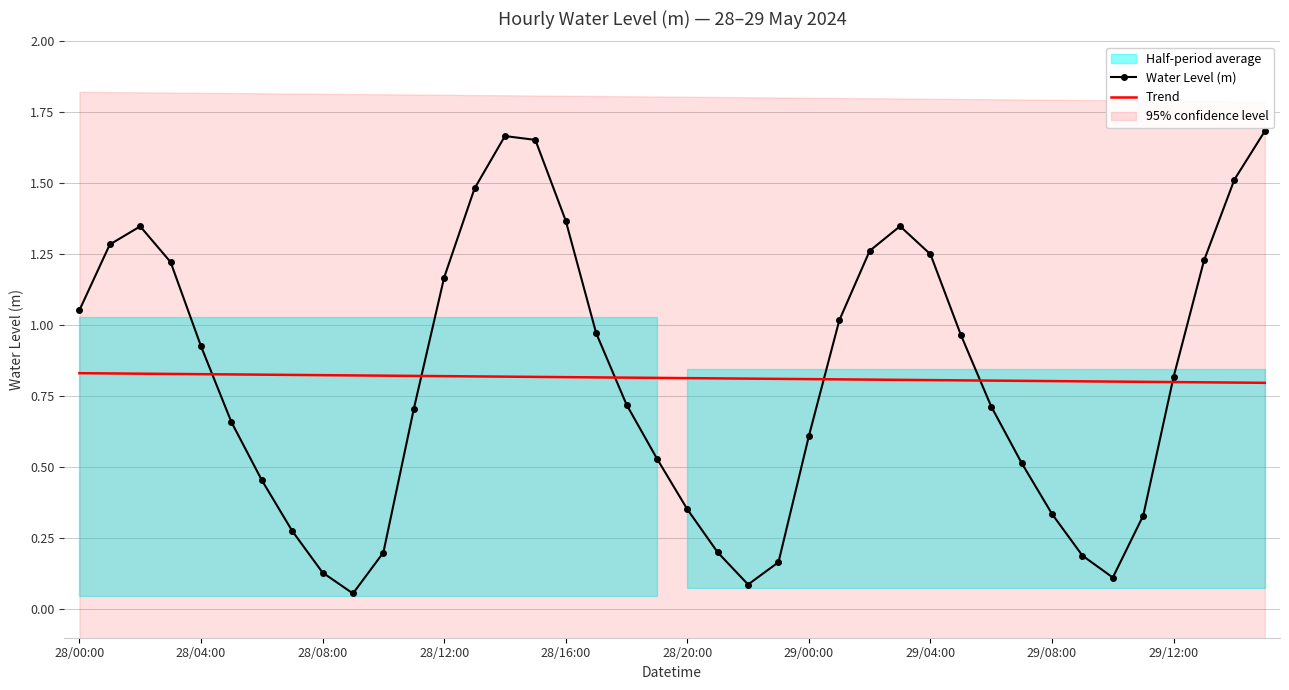

List the series in order of their peak value, lowest first.

Trend, Water Level (m)